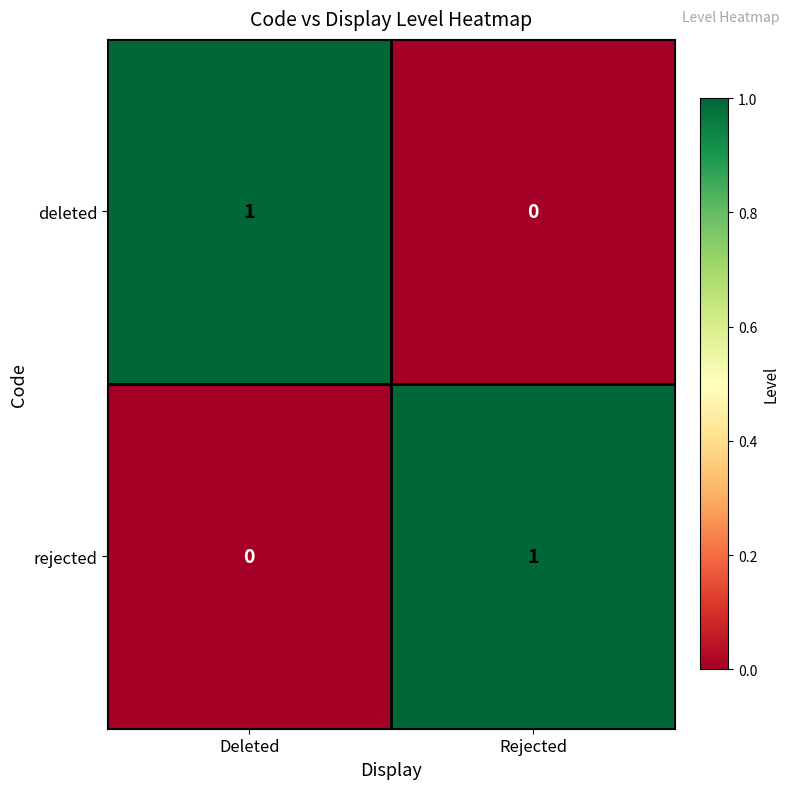

The value of rejected at Rejected is 2. True or false?

False